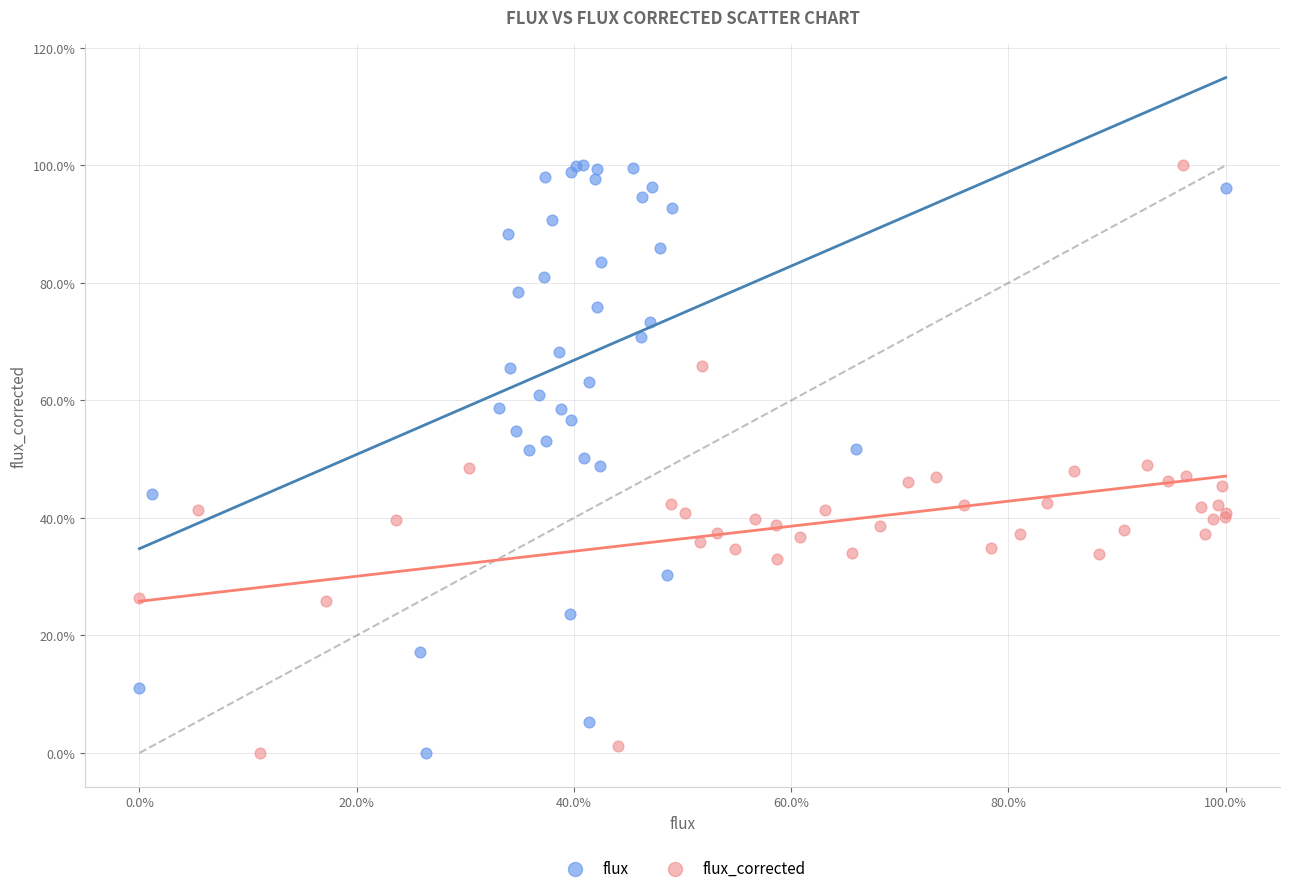

What are all the series names shown in the legend?

flux, flux_corrected